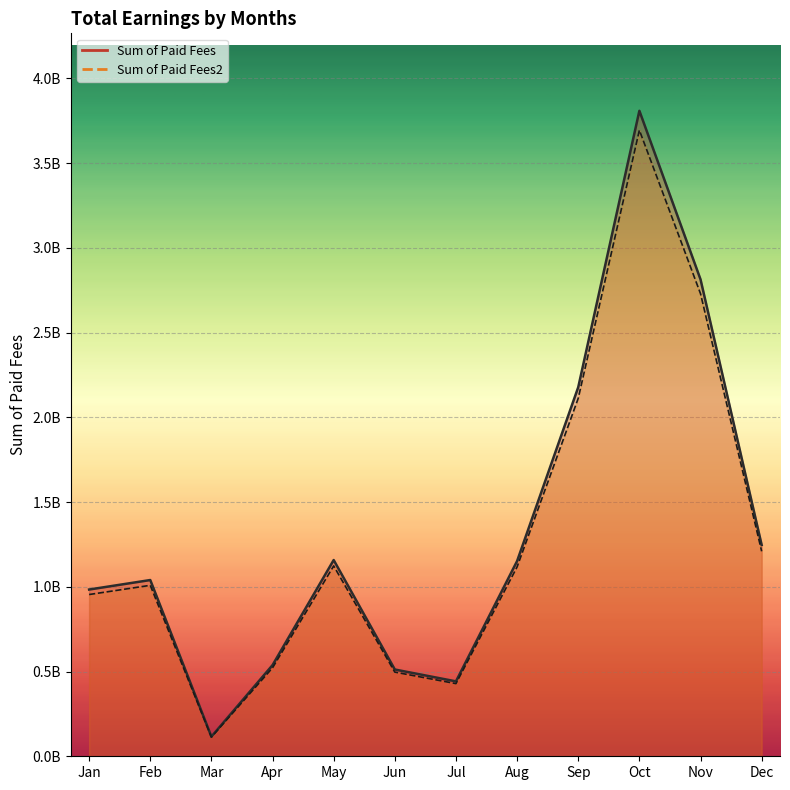

What is the sum of the Sum of Paid Fees values at Aug and Nov?

3.8